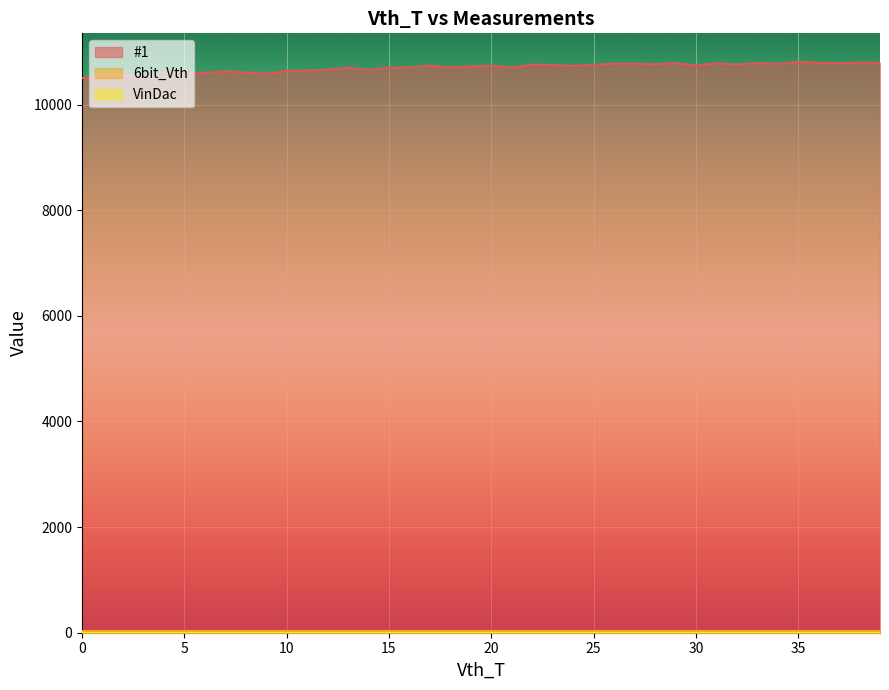

List the labels in order of VinDac value, largest first.

0, 1, 2, 3, 4, 5, 6, 7, 8, 9, 10, 11, 12, 13, 14, 15, 16, 17, 18, 19, 20, 21, 22, 23, 24, 25, 26, 27, 28, 29, 30, 31, 32, 33, 34, 35, 36, 37, 38, 39